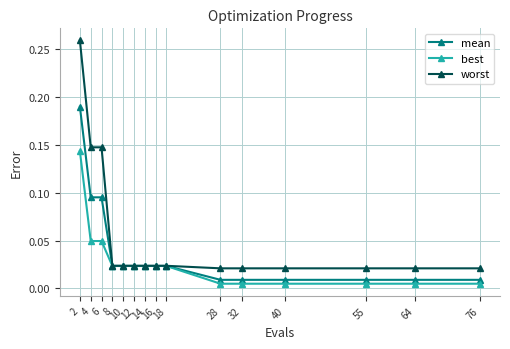

Count the number of categories in the chart.

15